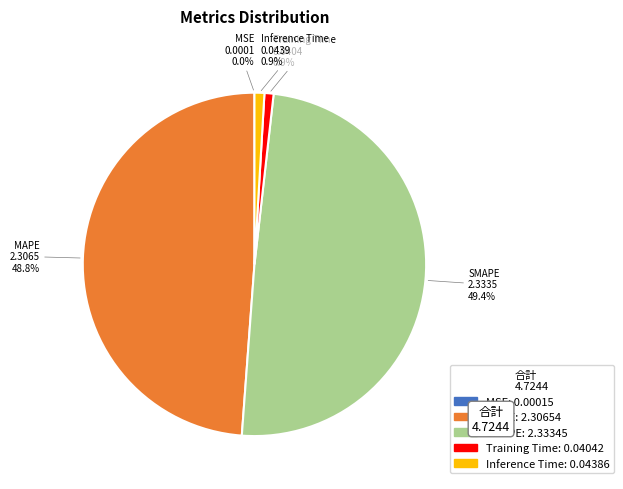

The Training Time slice represents 7% of the pie. True or false?

False